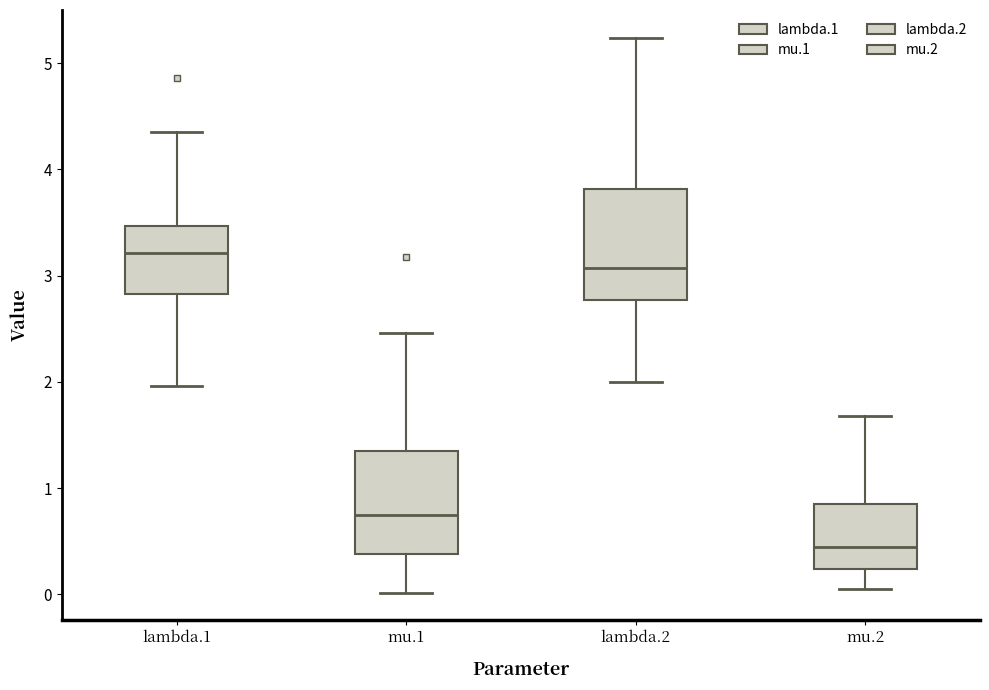

Which box has the lowest median line?

mu.2